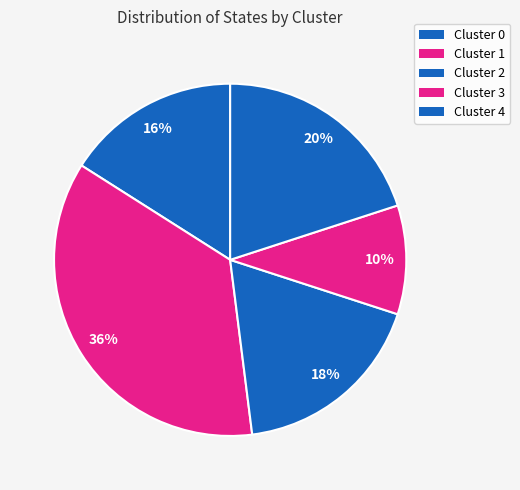

Count the number of slices in the pie.

5